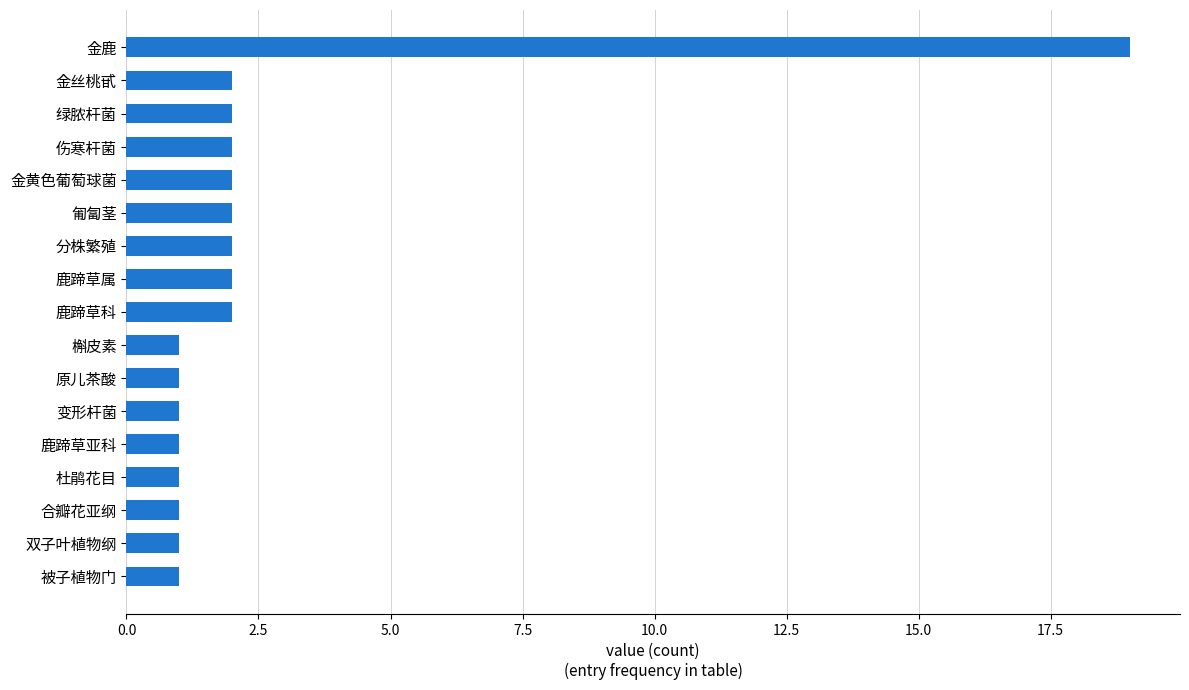

What is the sum of all values?

43